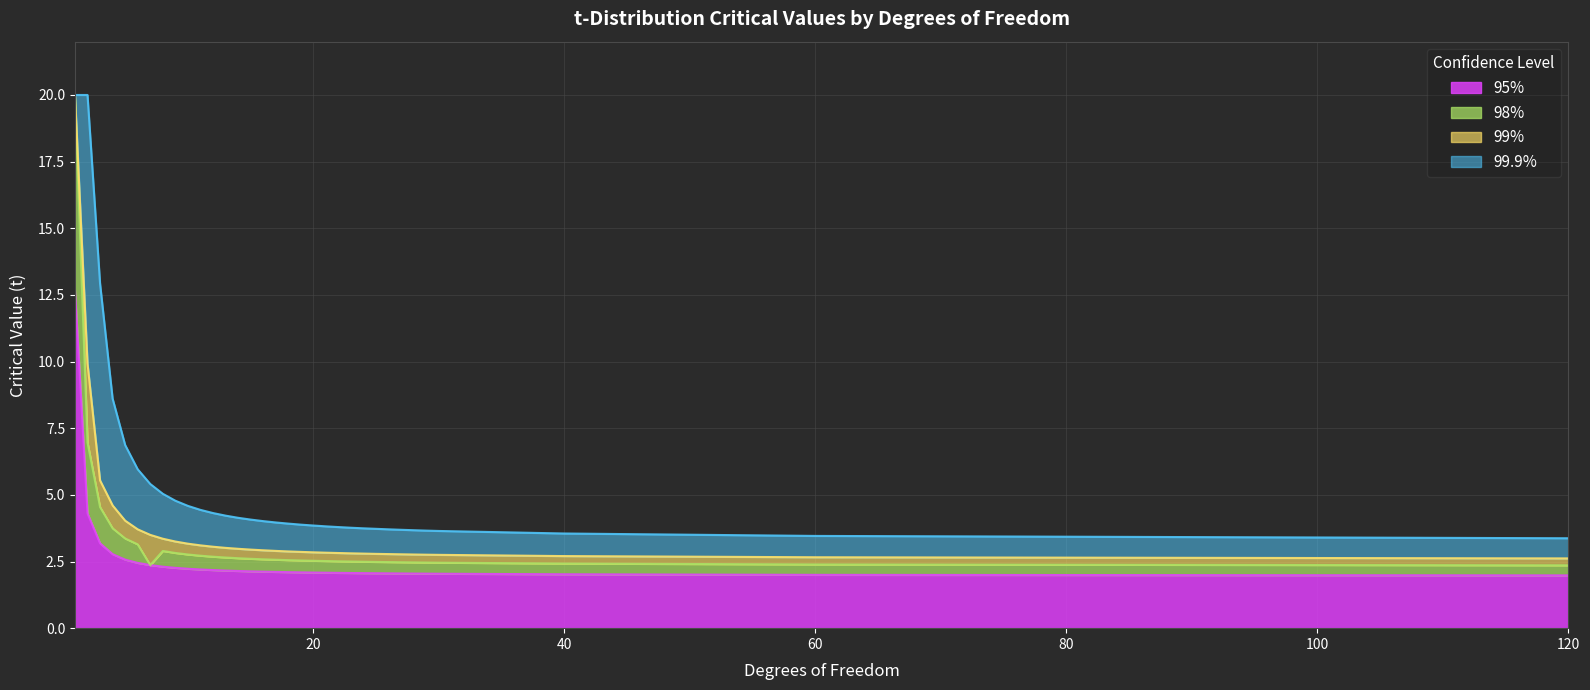

What is the minimum value for 95%?

2.0